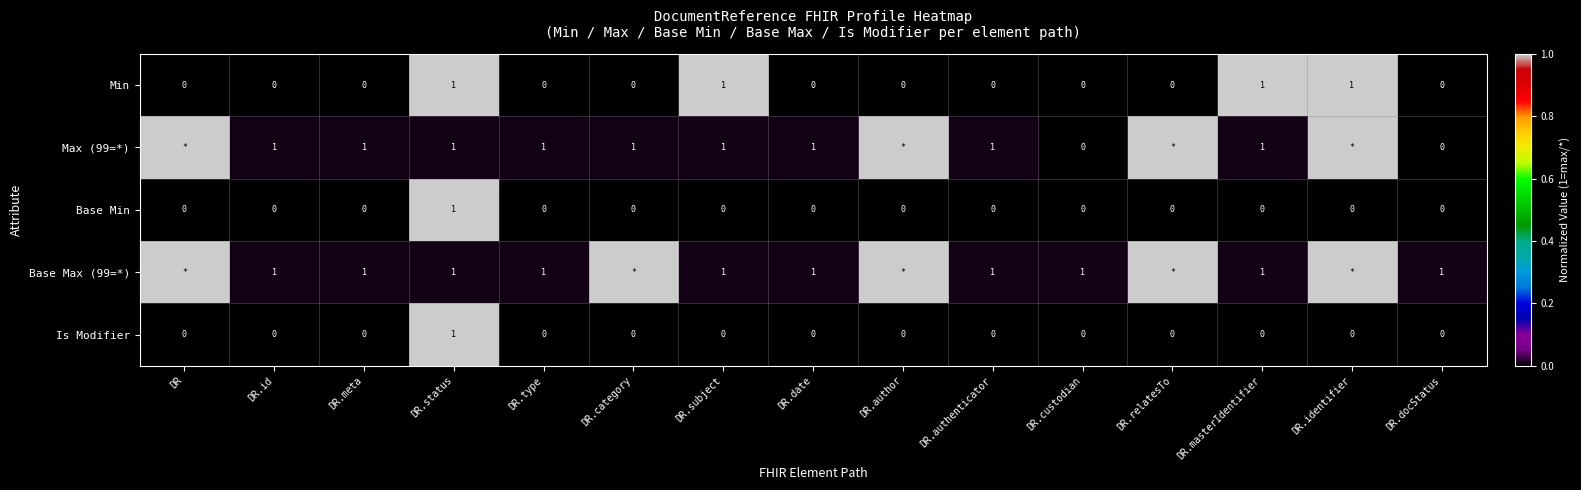

How many data points in Min are above 0?

4